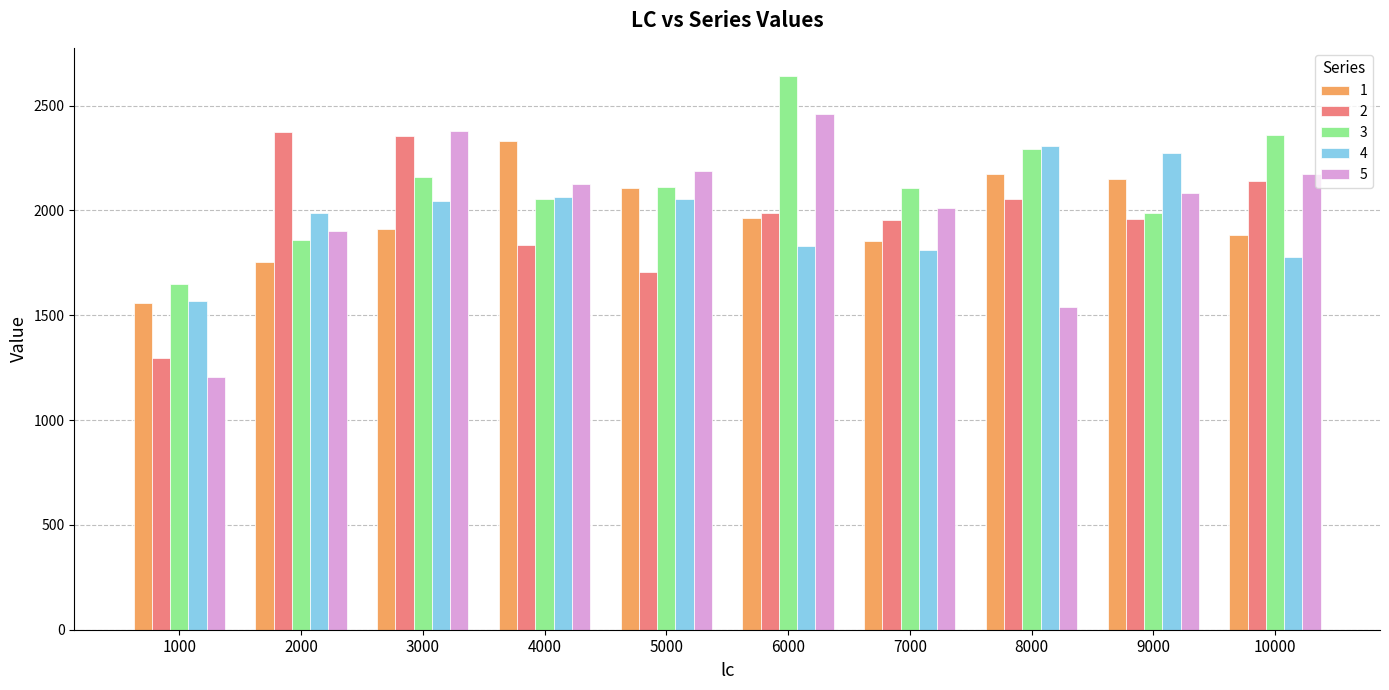

Is it true that 1 equals 1287.3 at 9000?

False